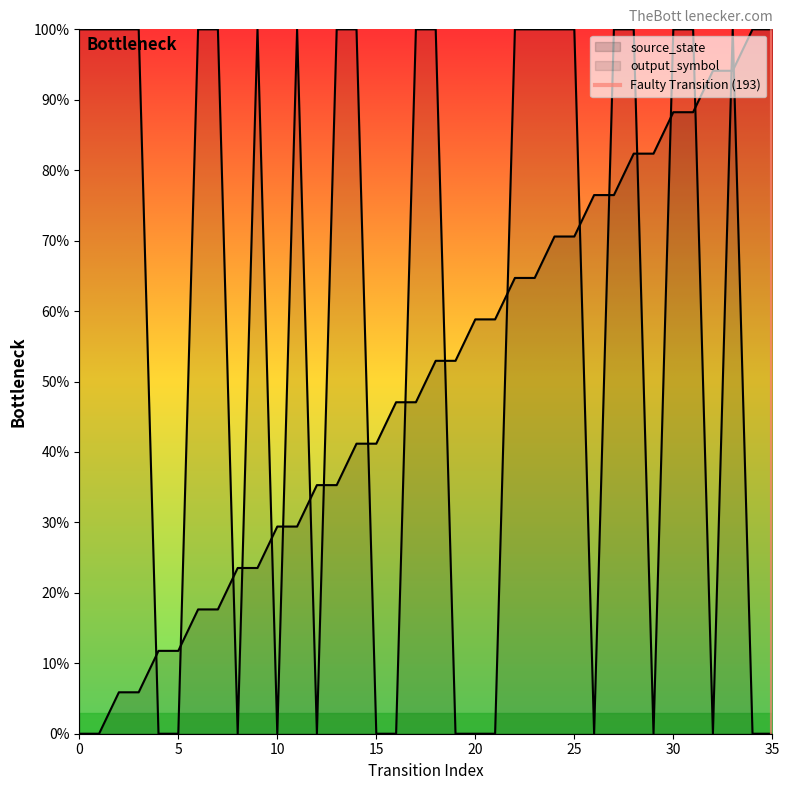

Reading left to right, transcribe all the data shown in this chart.

source_state: 0.0	0.0	0.1	0.1	0.1	0.1	0.2	0.2	0.2	0.2	0.3	0.3	0.4	0.4	0.4	0.4	0.5	0.5	0.5	0.5	0.6	0.6	0.6	0.6	0.7	0.7	0.8	0.8	0.8	0.8	0.9	0.9	0.9	0.9	1.0	1.0
output_symbol: 1.0	1.0	1.0	1.0	0.0	0.0	1.0	1.0	0.0	1.0	0.0	1.0	0.0	1.0	1.0	0.0	0.0	1.0	1.0	0.0	0.0	0.0	1.0	1.0	1.0	1.0	0.0	1.0	1.0	0.0	1.0	1.0	0.0	1.0	0.0	0.0